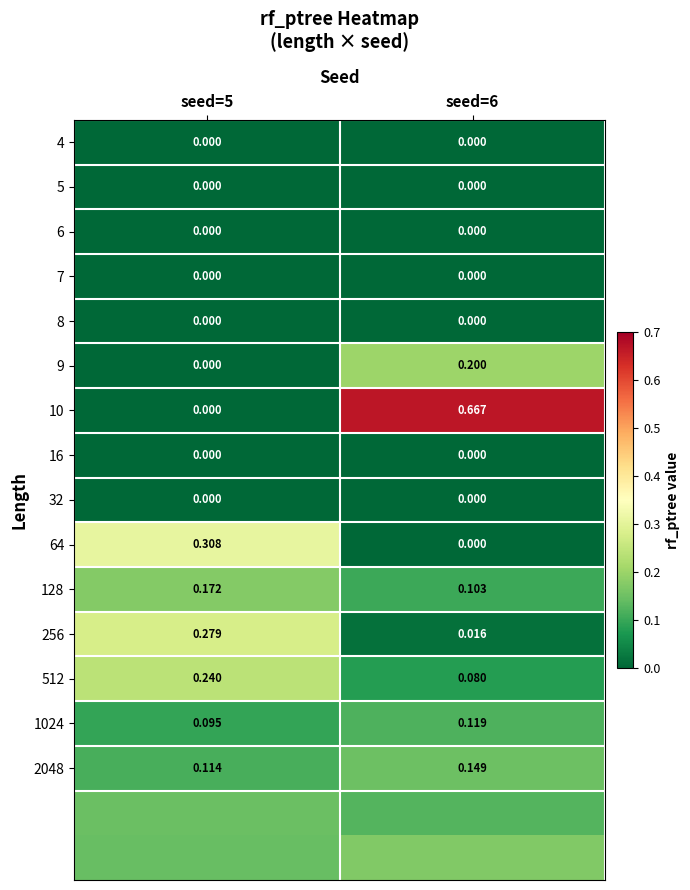

Is it true that 512 equals 0.1 at seed=6?

True